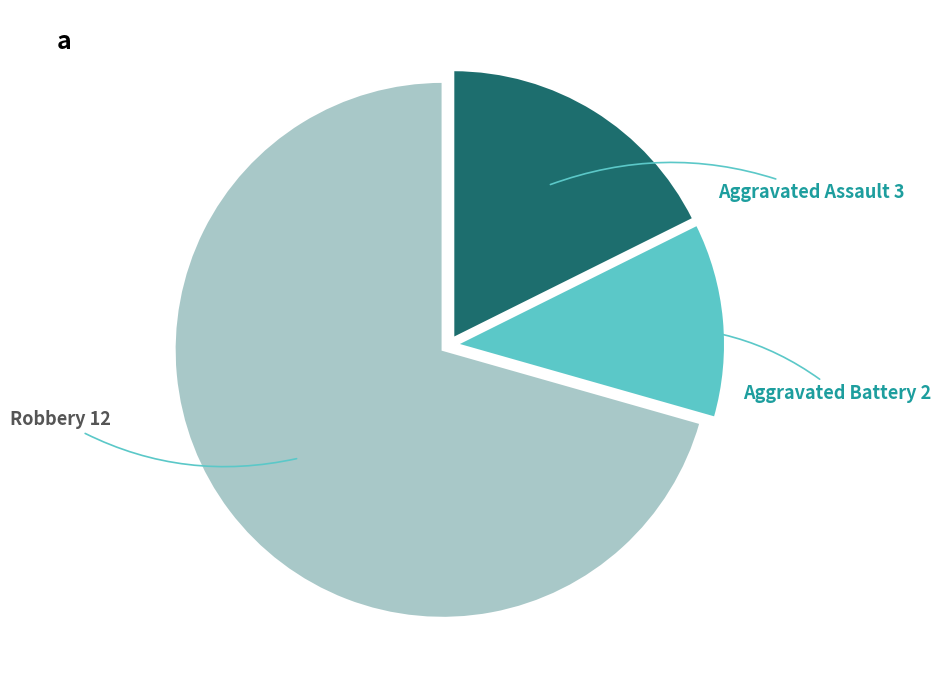

Is there a majority slice in this chart?

Yes